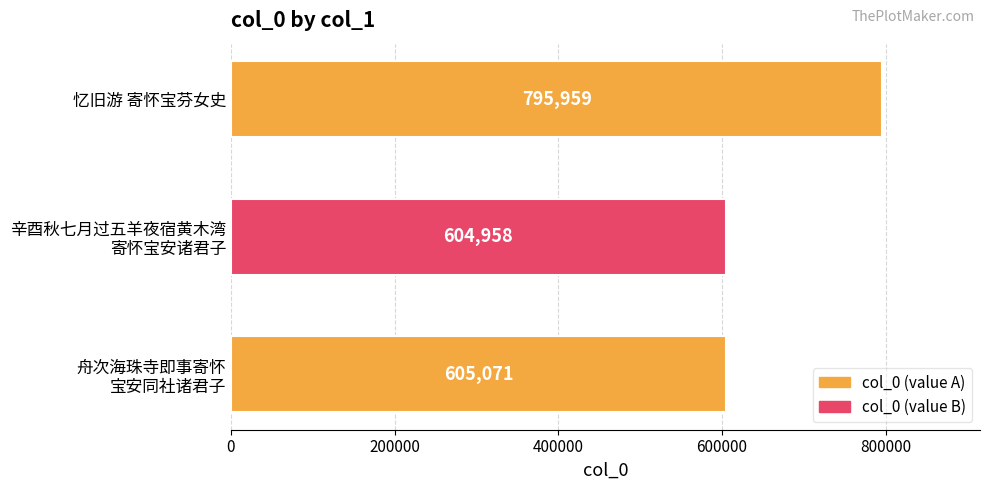

What is the difference between the maximum and minimum values?

191001